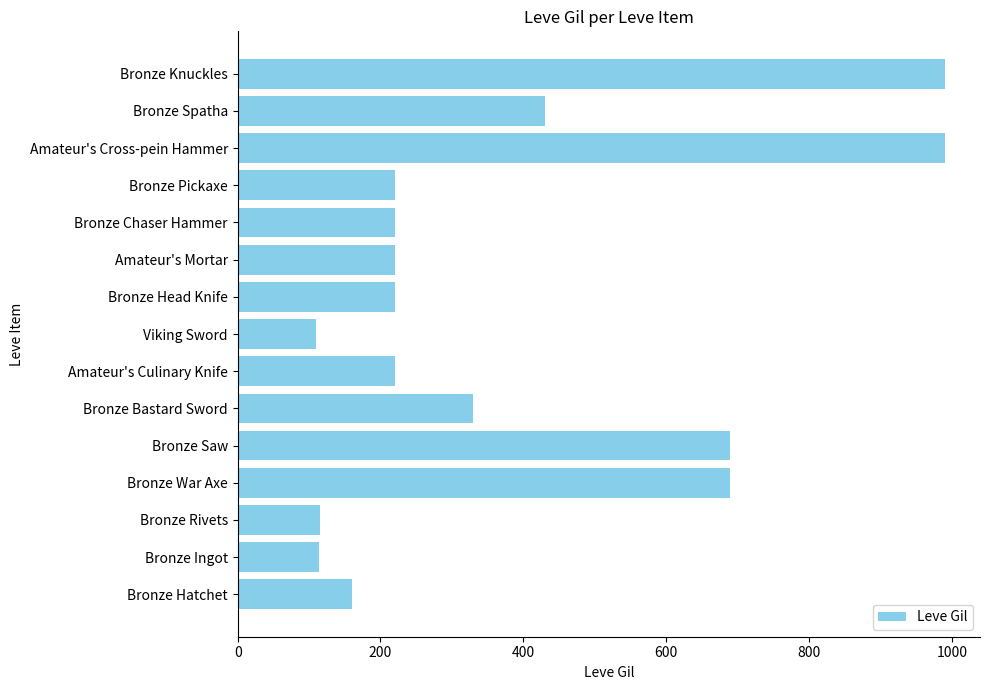

How many data points are less than 220?

4